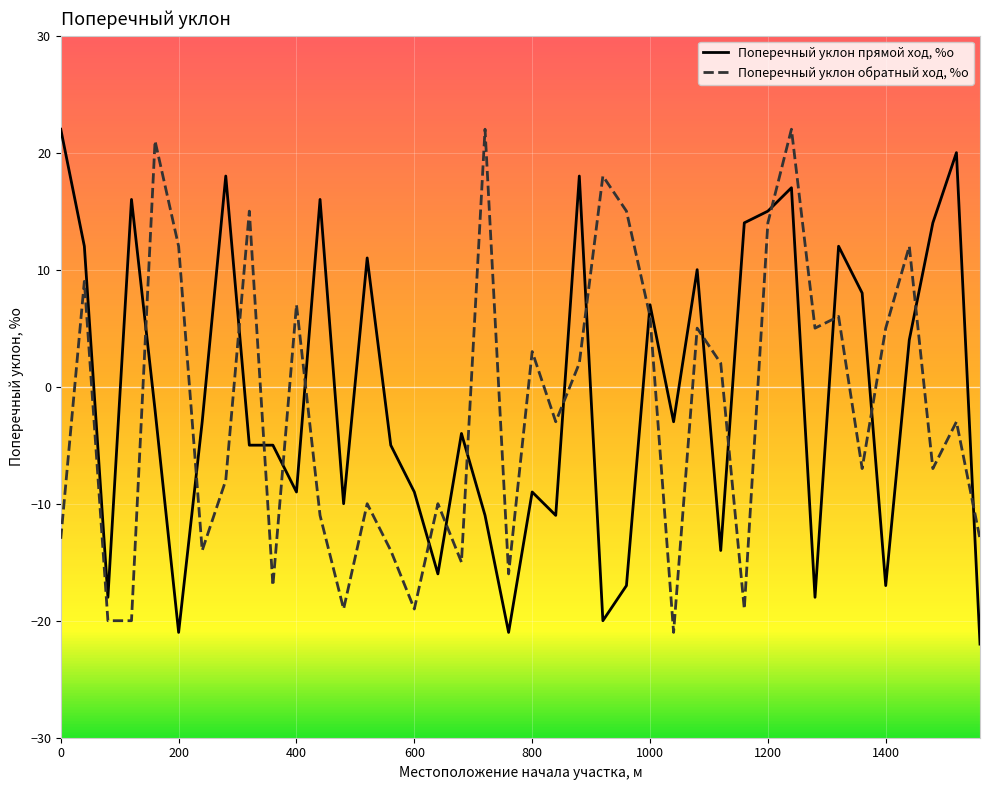

What is the minimum value for Поперечный уклон прямой ход, %о?

-22